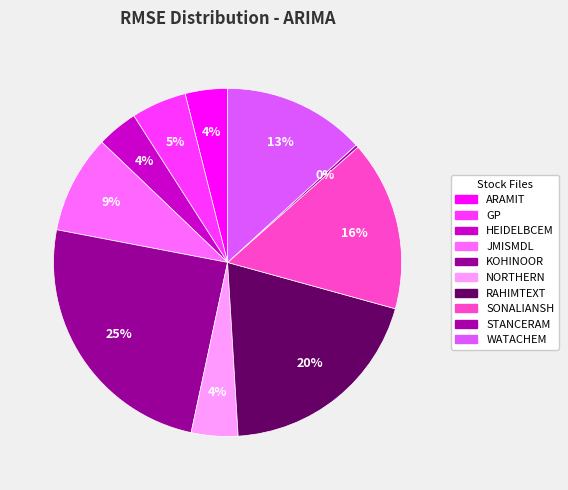

Is there a majority slice in this chart?

No